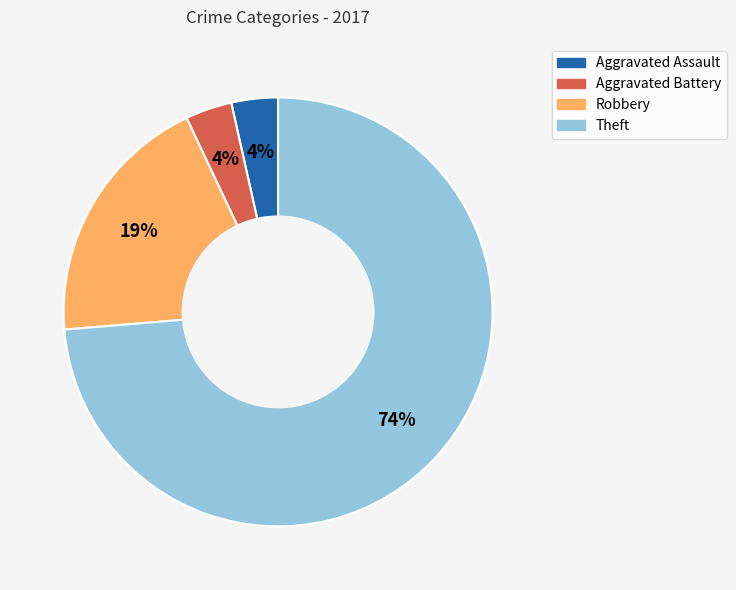

Which slice represents more than half of the pie?

Theft